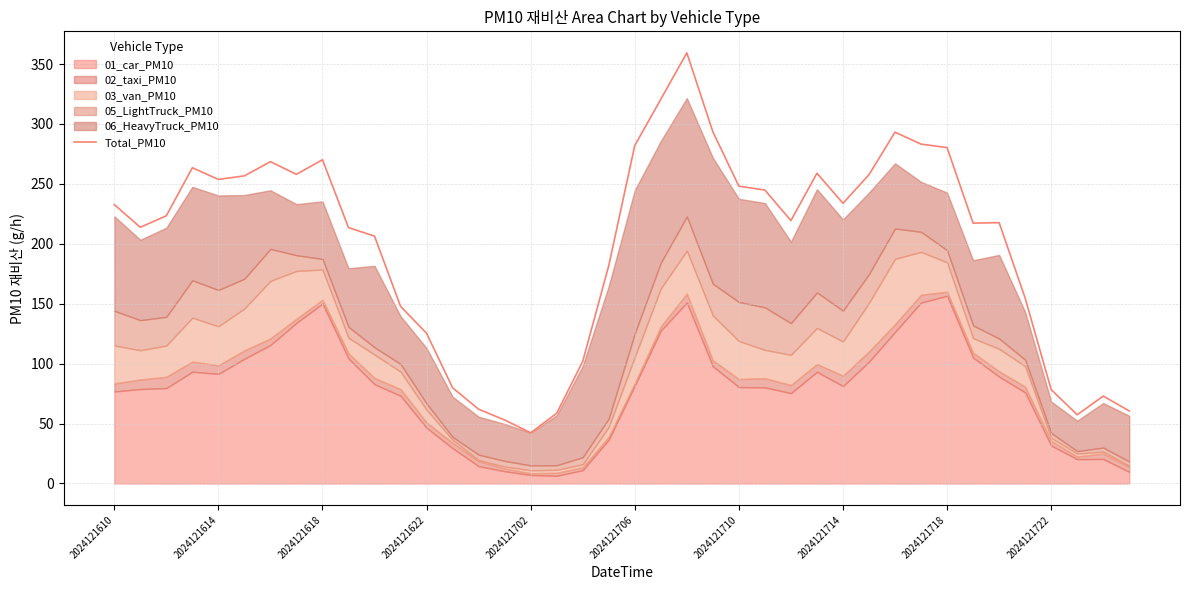

How many points are lower than both their immediate neighbors (excluding endpoints)?

8